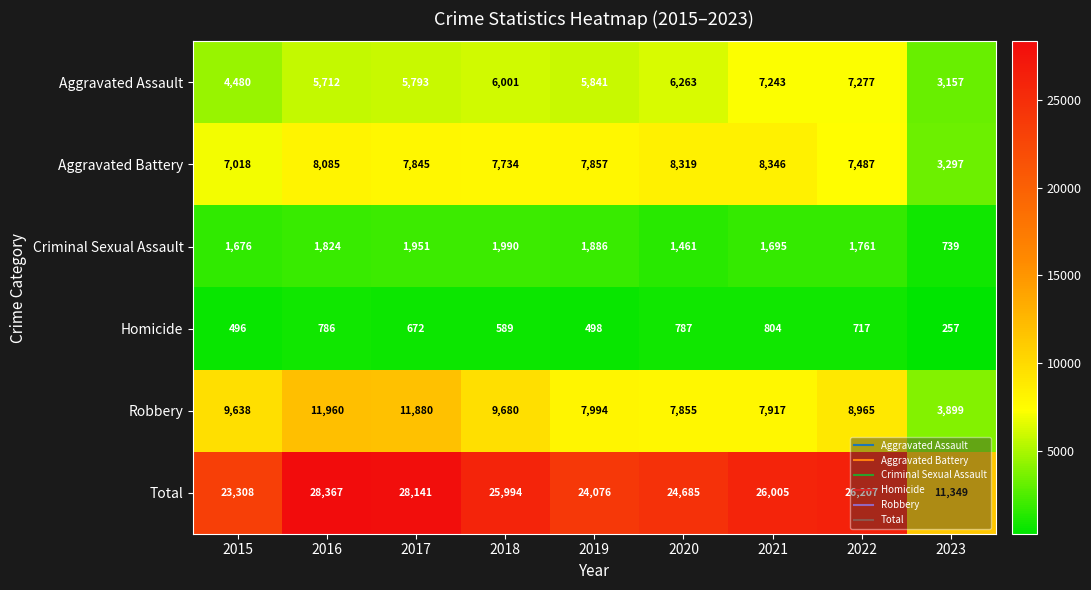

Which label corresponds to the smallest value in the chart?

2023